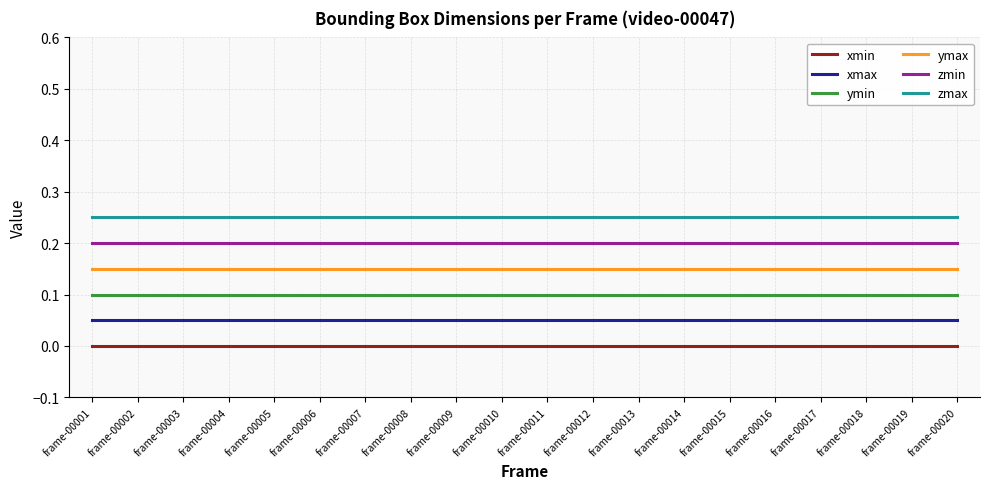

The zmin series shows 0.3 at frame-00010. True or false?

False